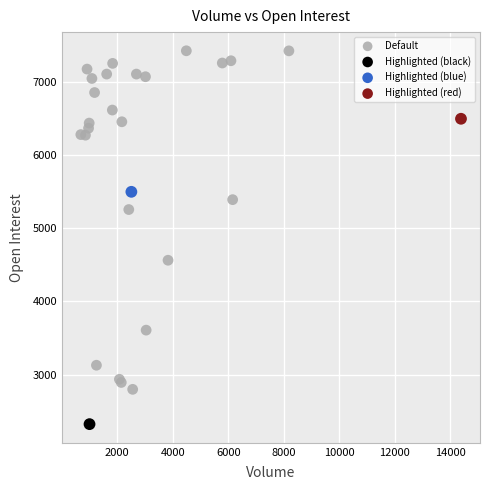

What are all the series names shown in the legend?

Default, Highlighted (black), Highlighted (blue), Highlighted (red)